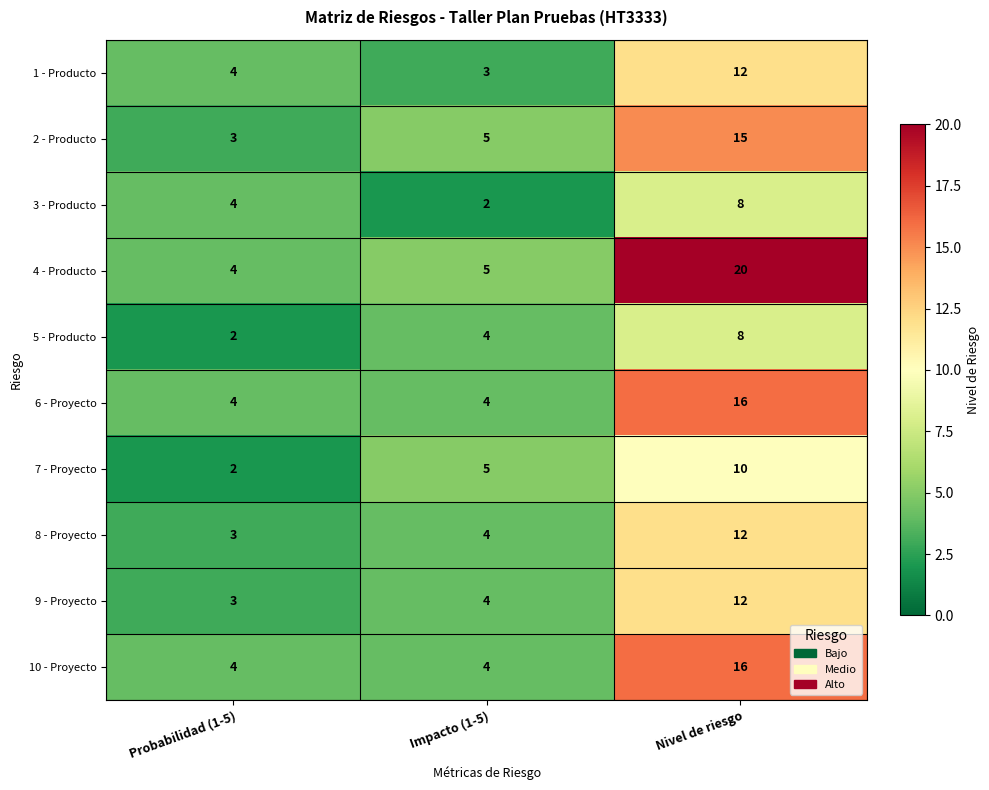

What is the total value across all series at Nivel de riesgo?

129